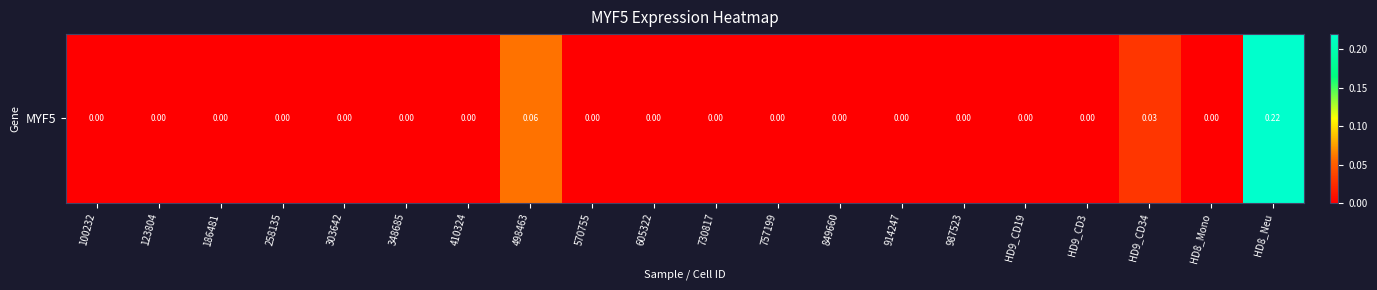

True or false: the data shows 0.0 at 348685.

True